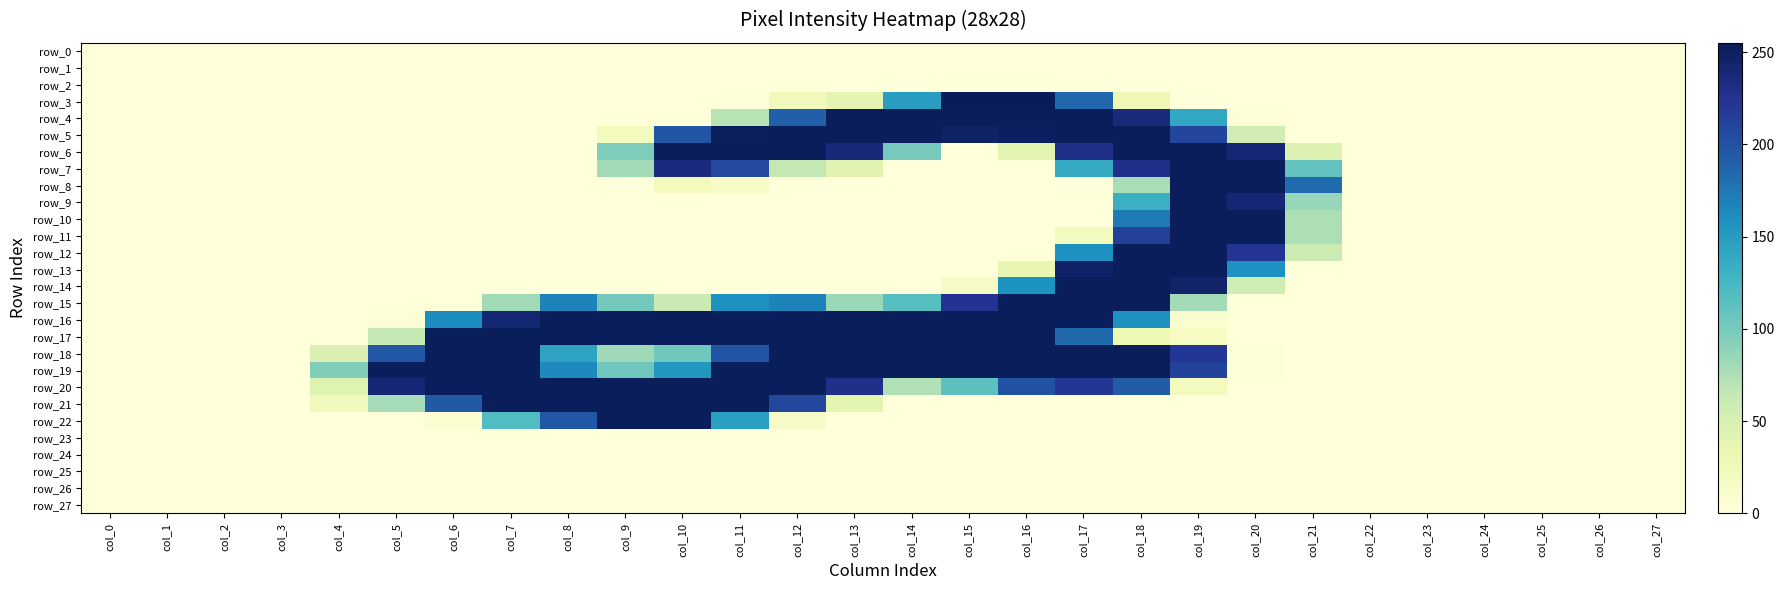

At which category is the sum across all series the highest?

col_18